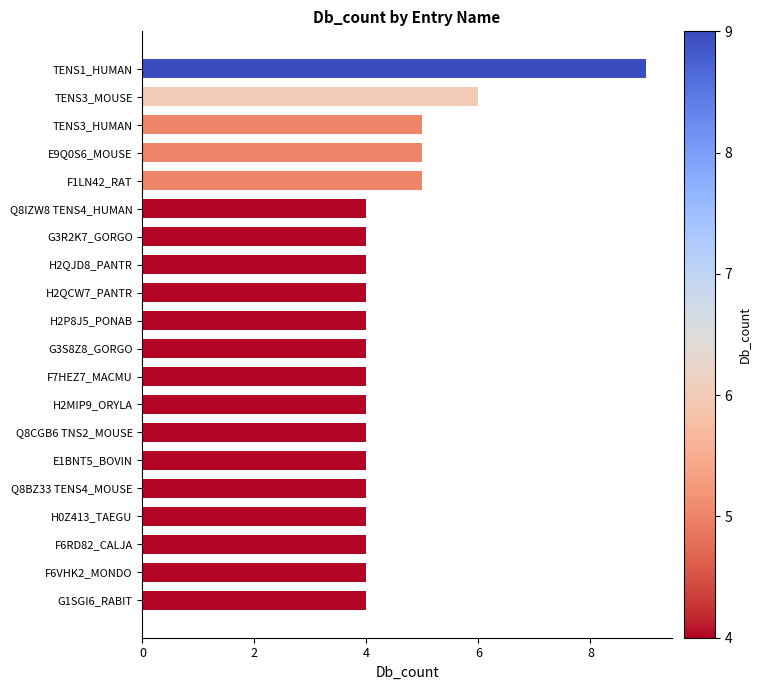

What is the label of the 2nd bar from the top?

TENS3_MOUSE